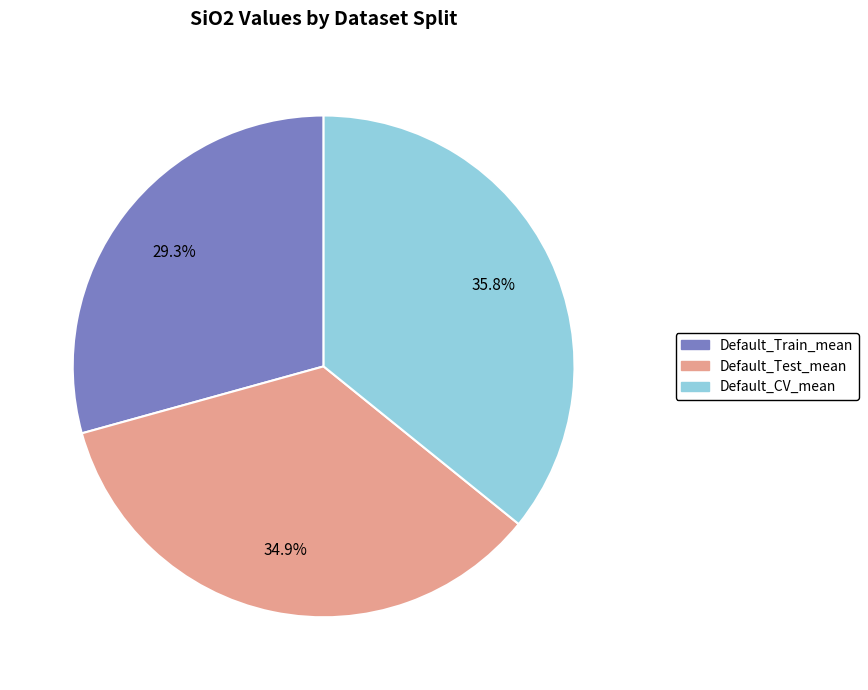

Combined, do Default_Test_mean and Default_Train_mean account for over 50%?

Yes